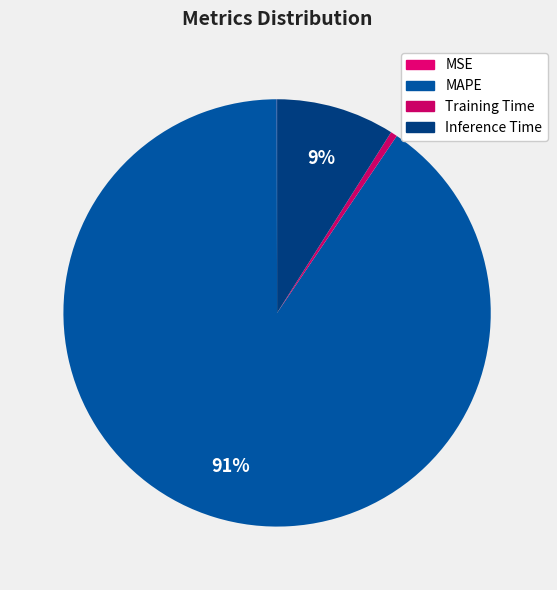

What percentage do Inference Time and Training Time together represent?

9.5%